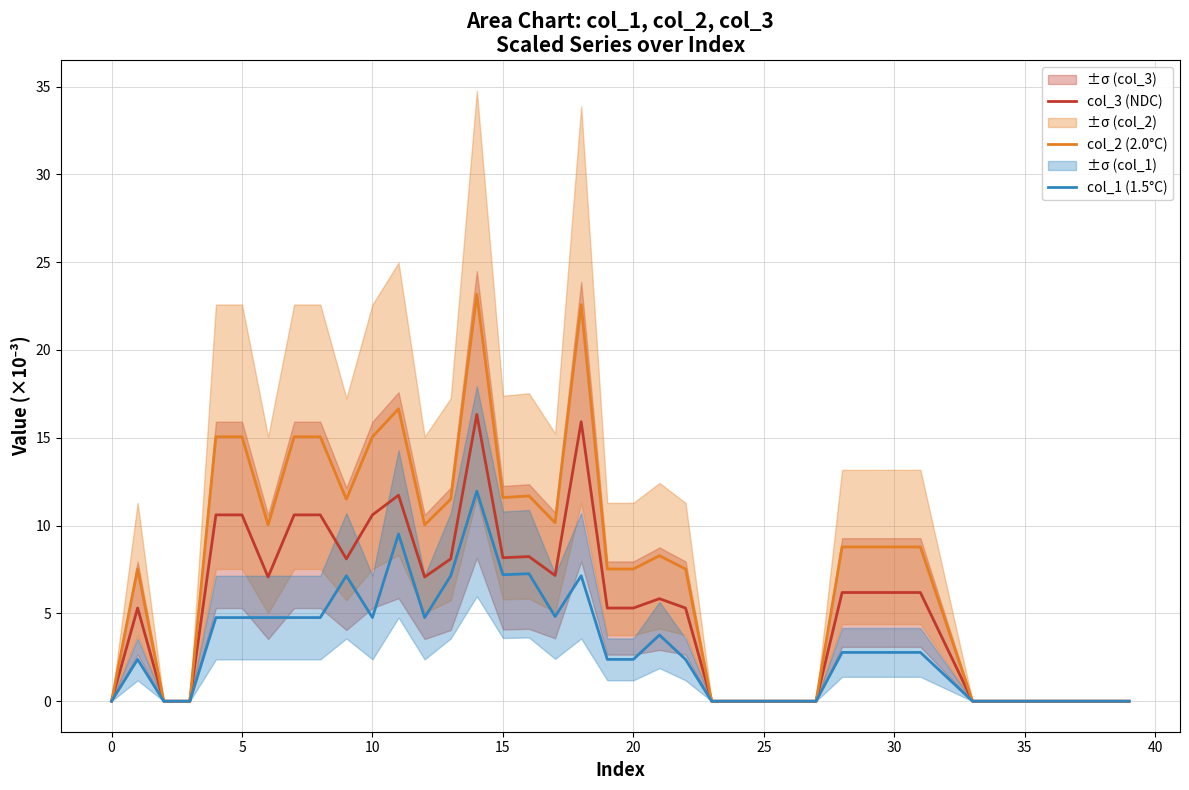

In col_1 (1.5°C), how many points are higher than both neighbors (excluding endpoints)?

7